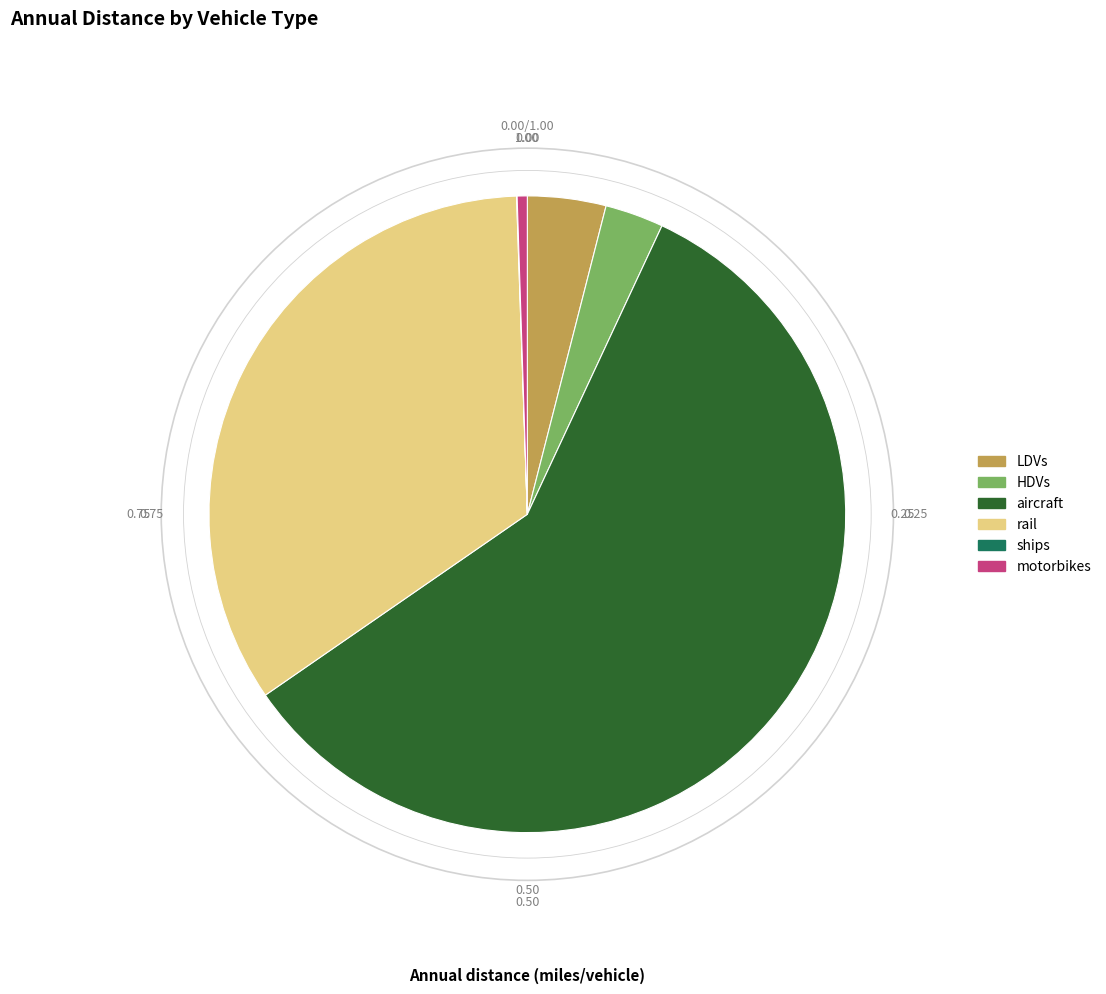

Between HDVs and rail, which is larger?

rail